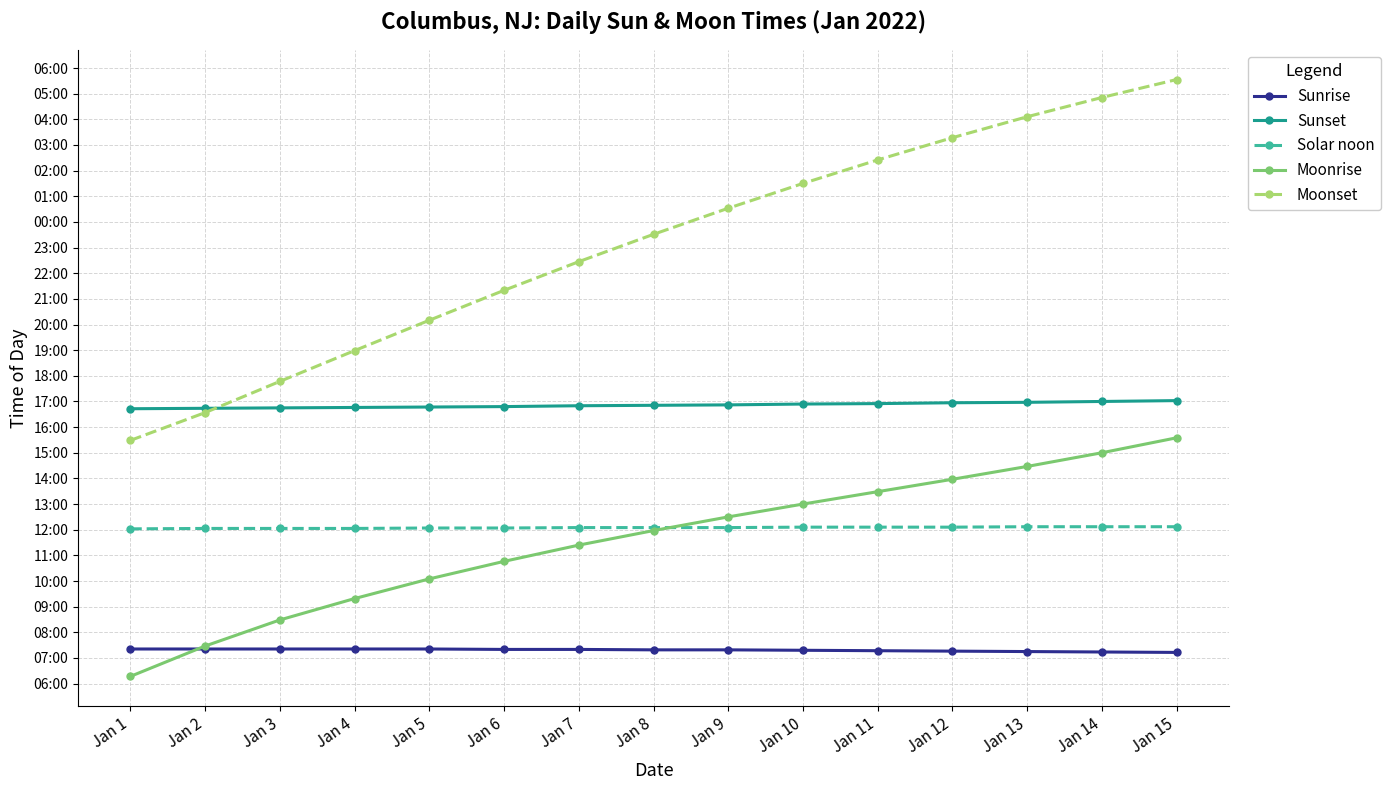

Is this an area chart (filled region under the line)?

No